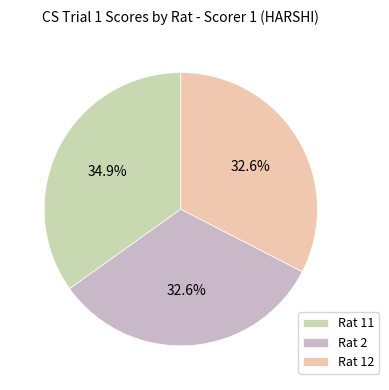

Which slice is the largest?

Rat 11